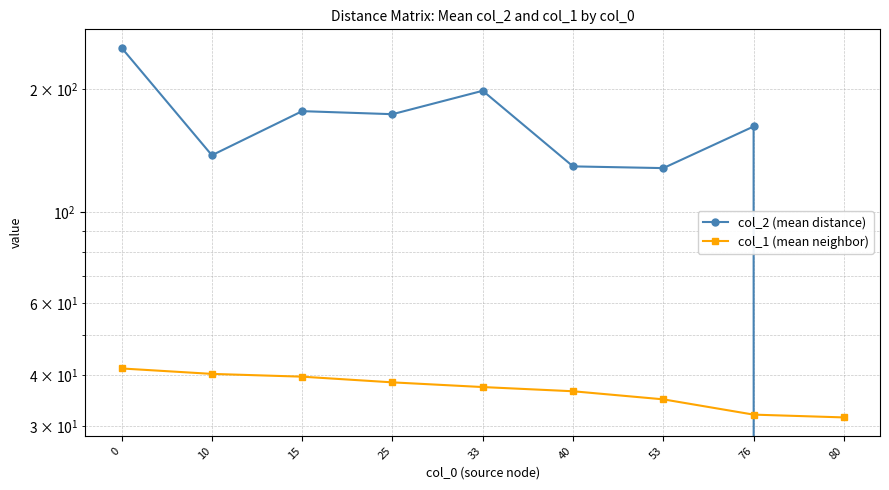

What is the highest value of the col_1 (mean neighbor) series?

41.5